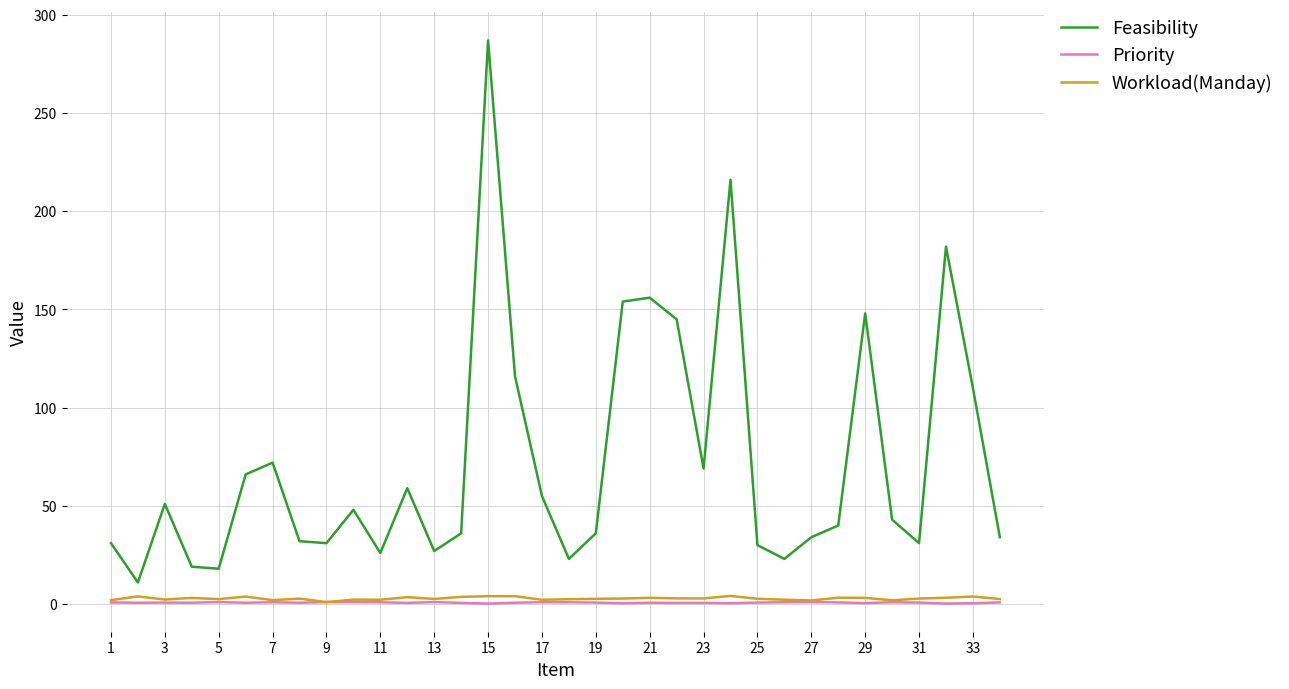

True or false: Priority and Feasibility intersect in this chart.

False